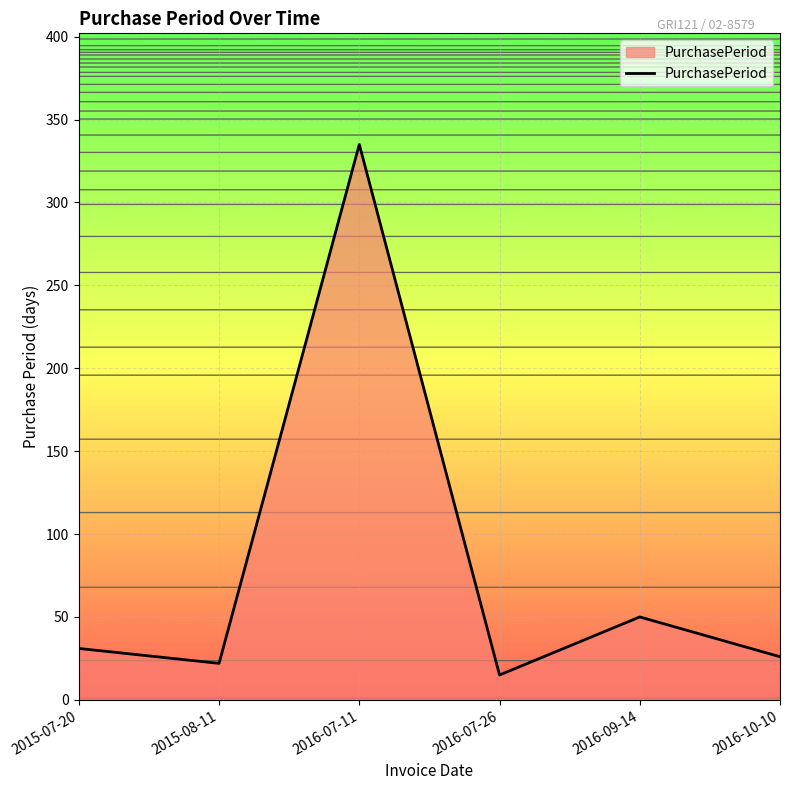

List the labels in order of value, smallest first.

2016-07-26, 2015-08-11, 2016-10-10, 2015-07-20, 2016-09-14, 2016-07-11